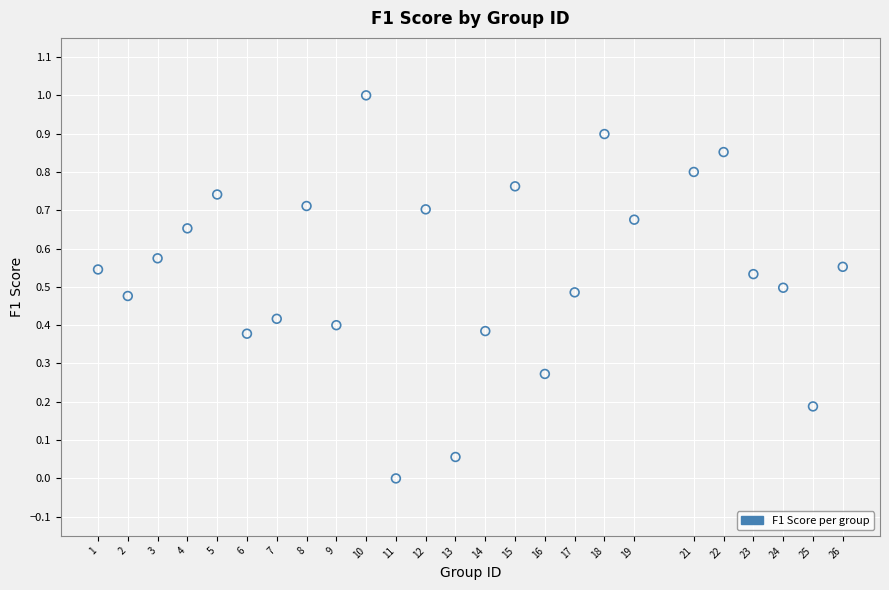

What is the range of Y values (max minus min)?

1.0